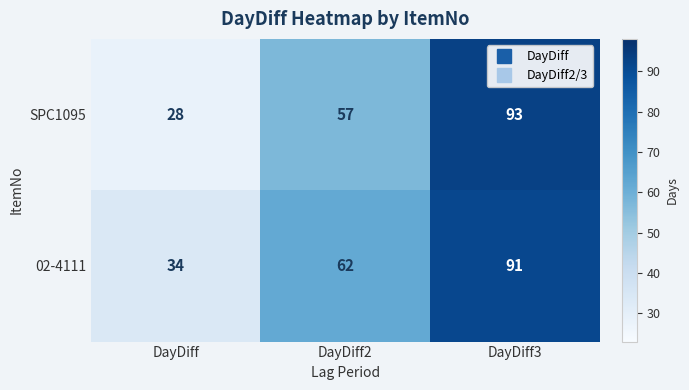

List the series in order of their overall mean, lowest first.

SPC1095, 02-4111